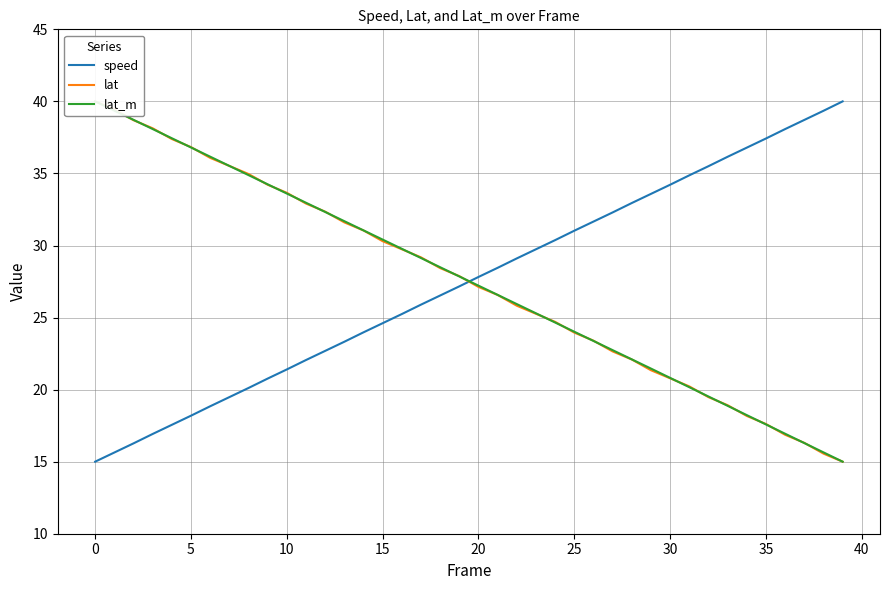

Which category has the highest value across all series?

39